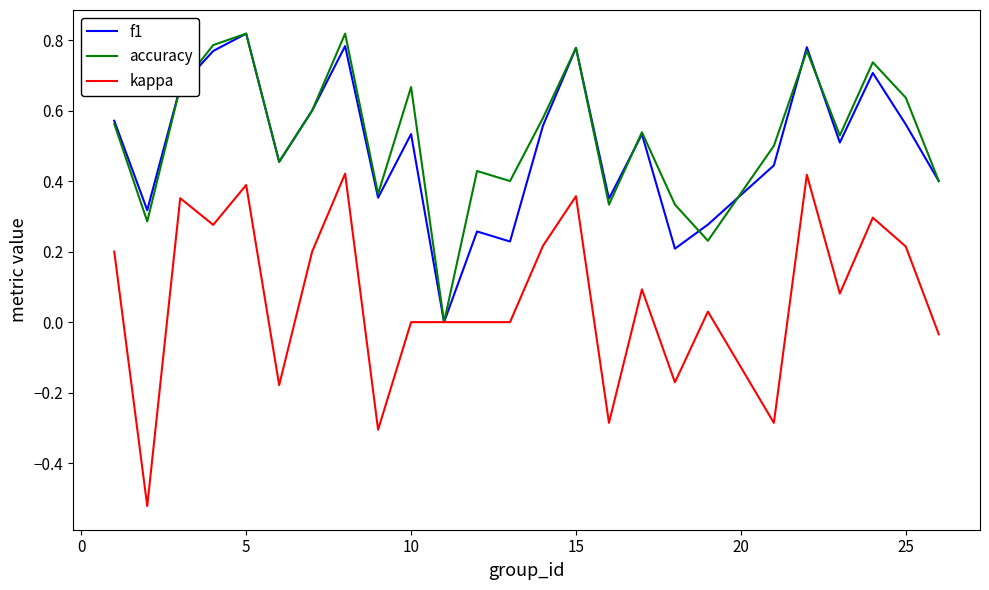

Which series has the largest range (max minus min)?

kappa